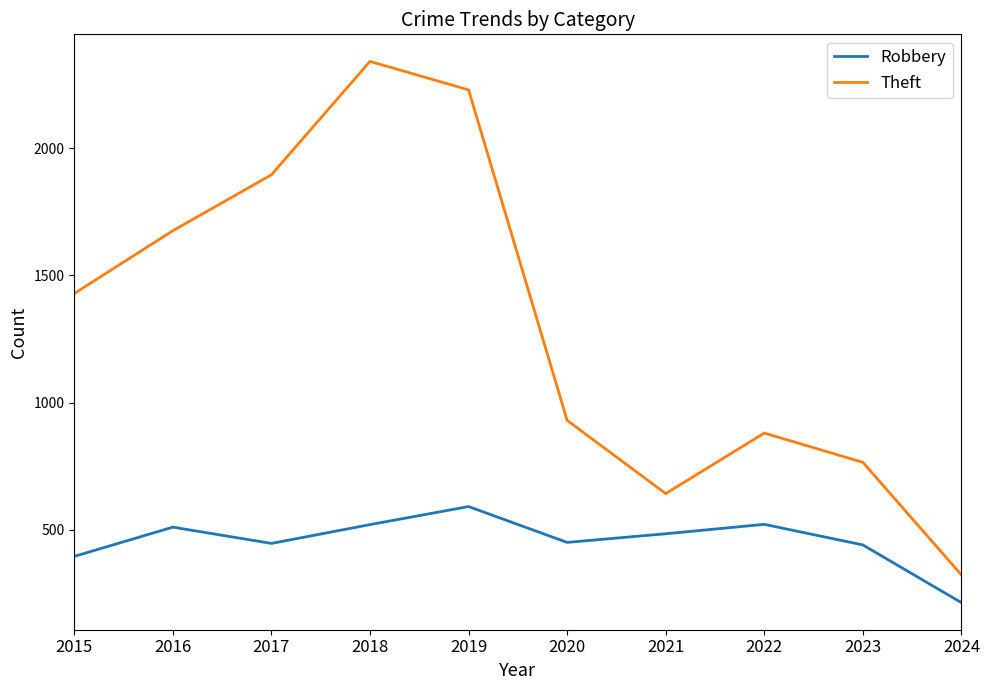

Which series has the largest total across all categories?

Theft